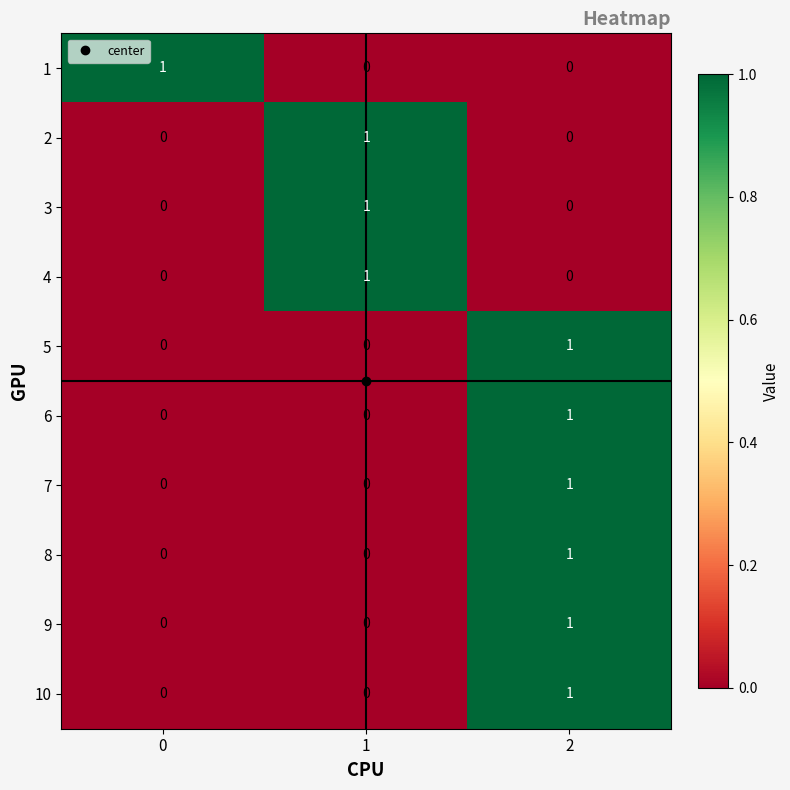

How many 7 values are between 0 and 1?

3